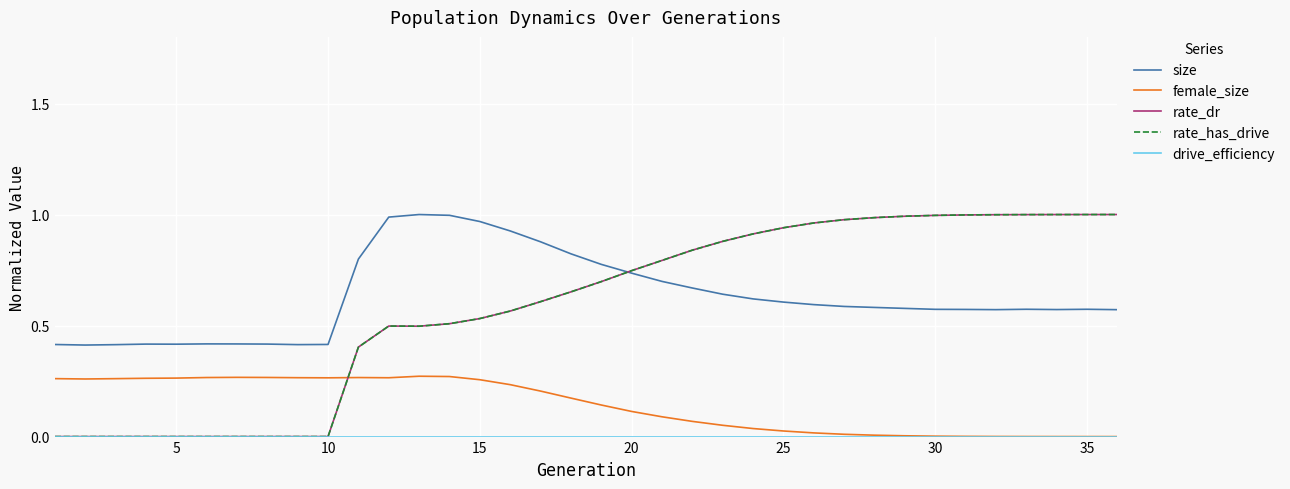

Is this an area chart (filled region under the line)?

No